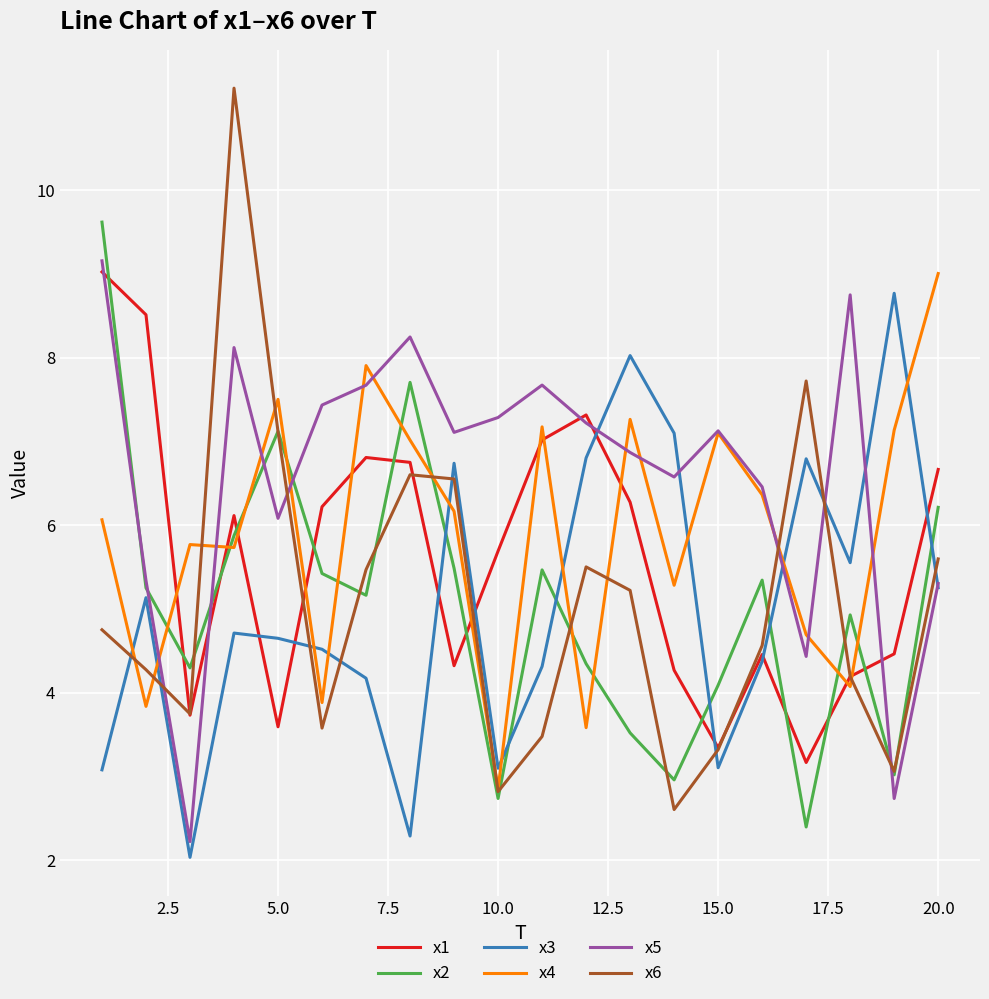

Which series has the largest range (max minus min)?

x6